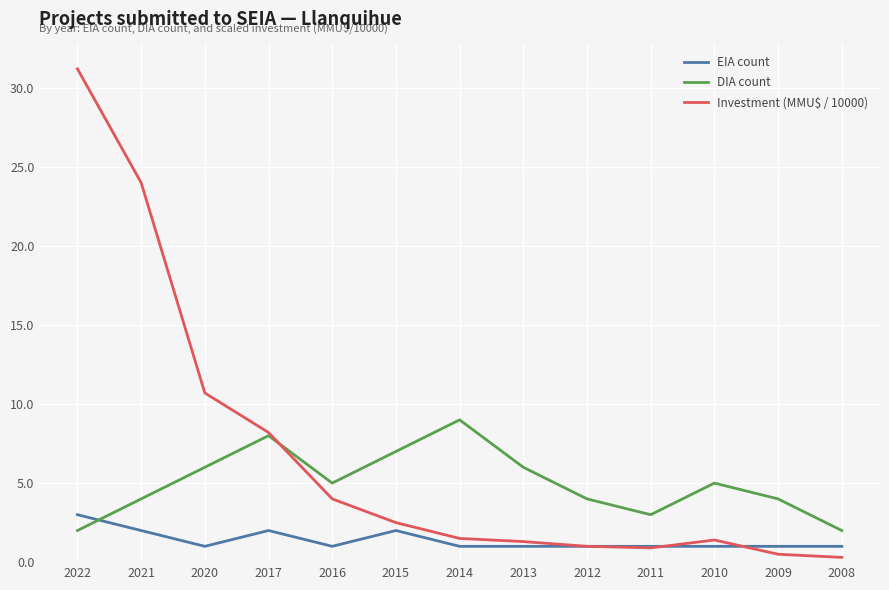

What is the minimum value shown in the chart?

0.3